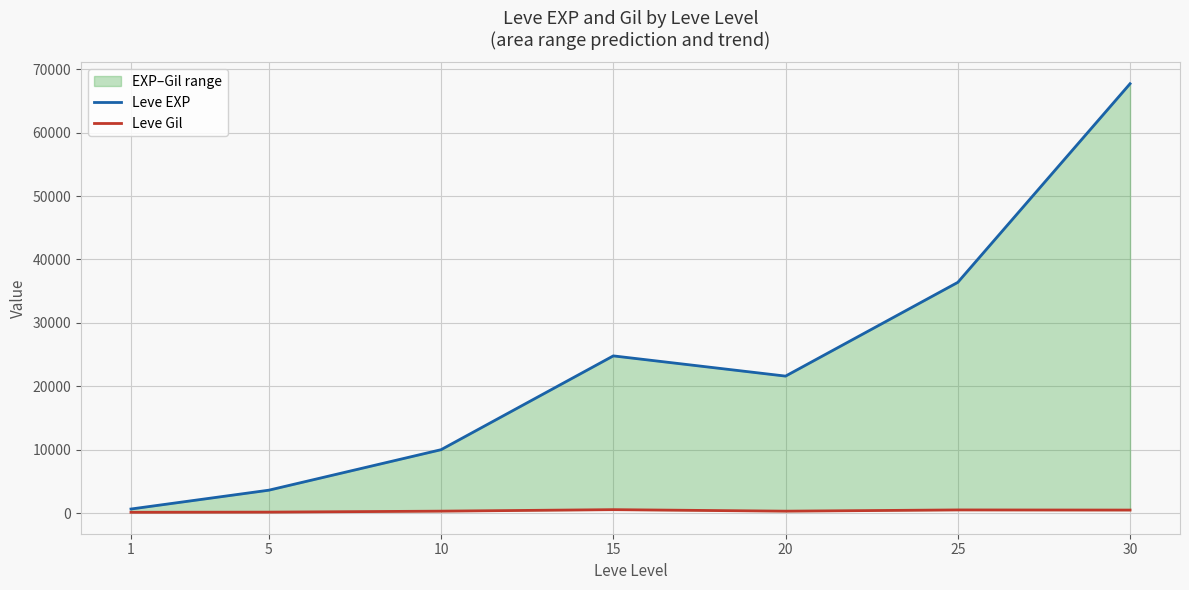

Reading right to left, what are all the values shown in this chart?

Leve EXP: 67730	36390	21600	24790	9990	3600	630
Leve Gil: 463	485	290	529	293	139	113